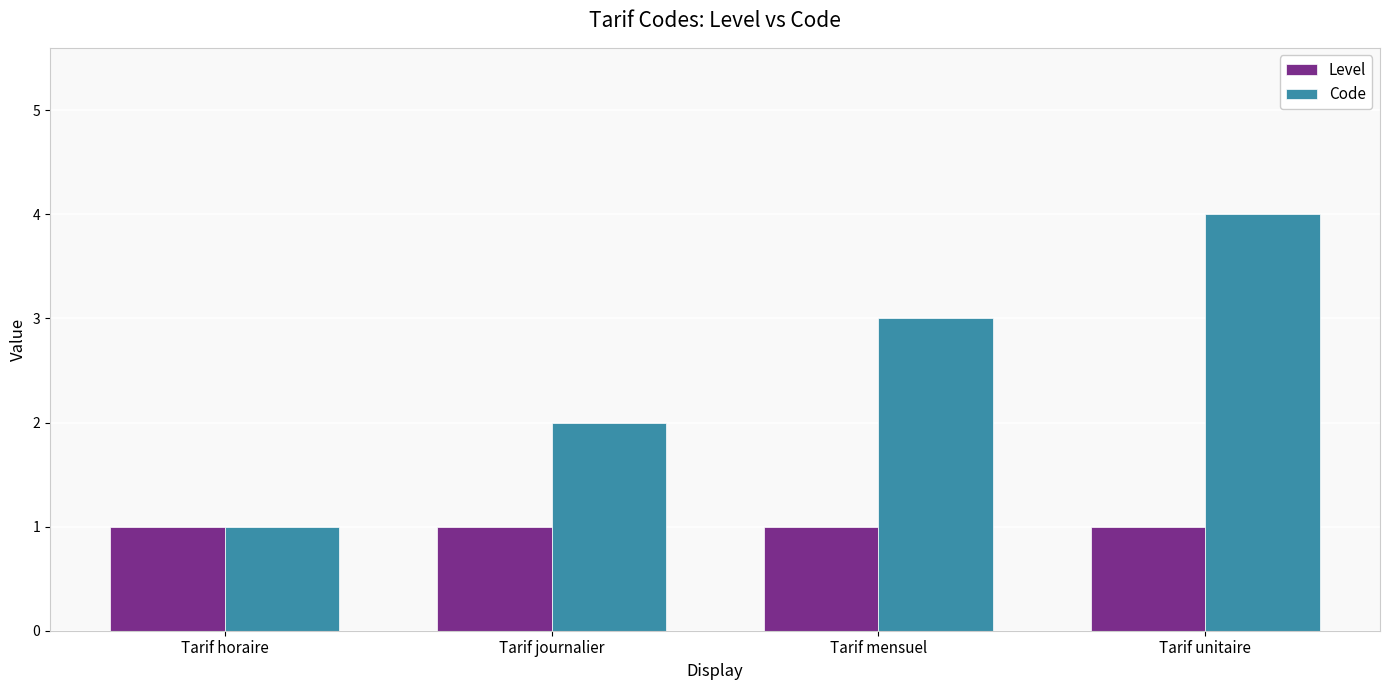

Is the value of Level at Tarif horaire greater than the value of Code at Tarif unitaire?

No